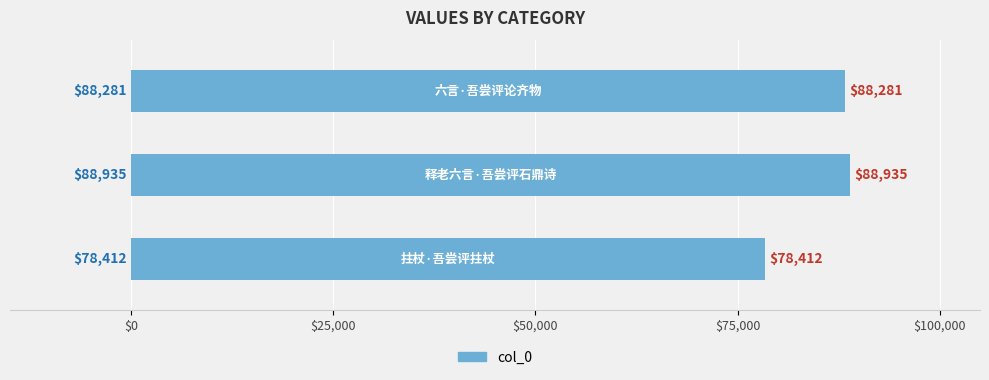

What is the minimum value shown in the chart?

78412